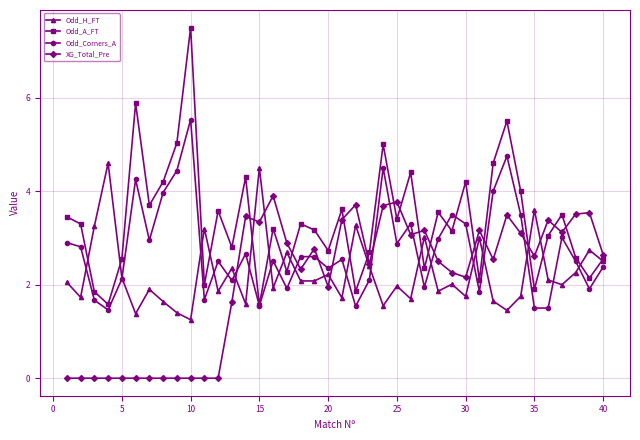

True or false: XG_Total_Pre and Odd_Corners_A cross at least once.

True